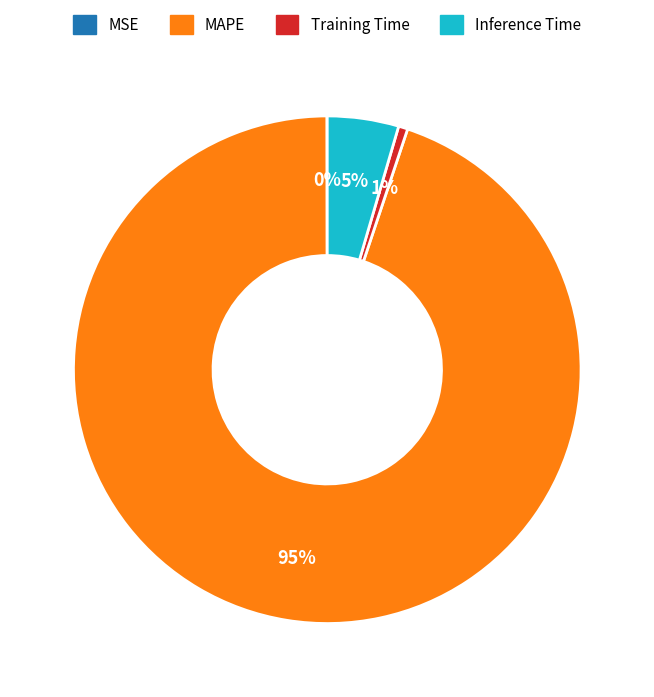

Which category accounts for the majority?

MAPE